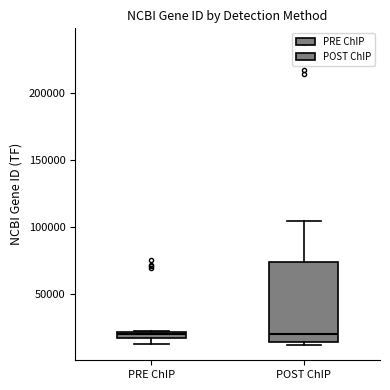

Which box is the tallest, from its lower edge to its upper edge?

POST ChIP